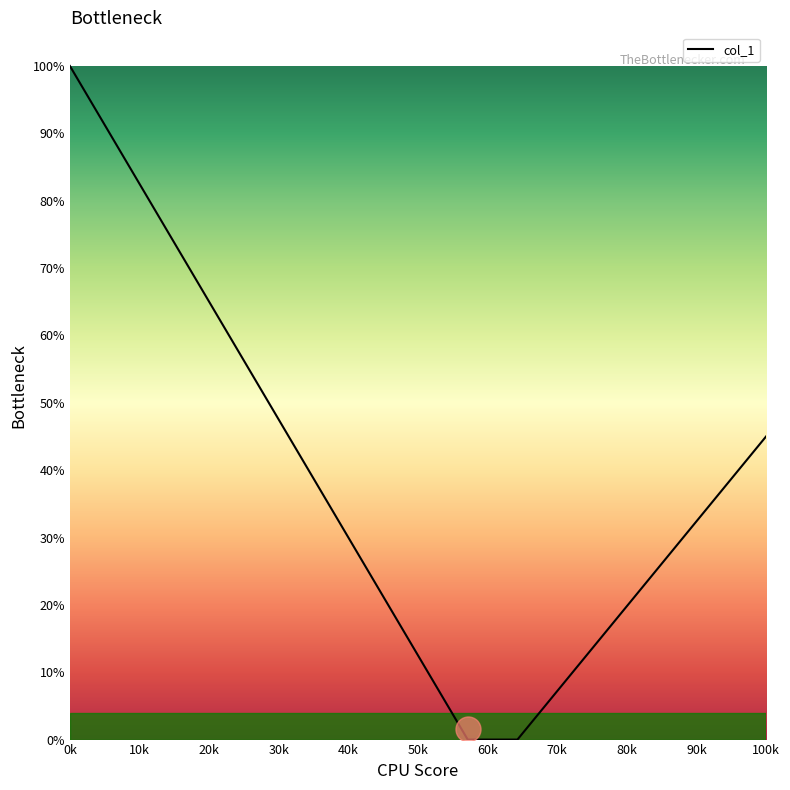

What is the maximum value shown in the chart?

100.0